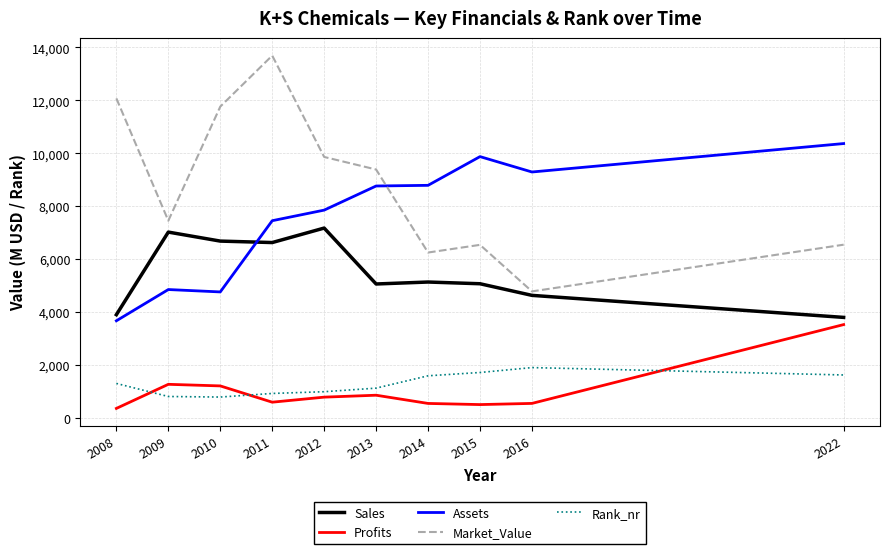

At 2022, list the series in order from smallest to largest.

Rank_nr, Profits, Sales, Market_Value, Assets